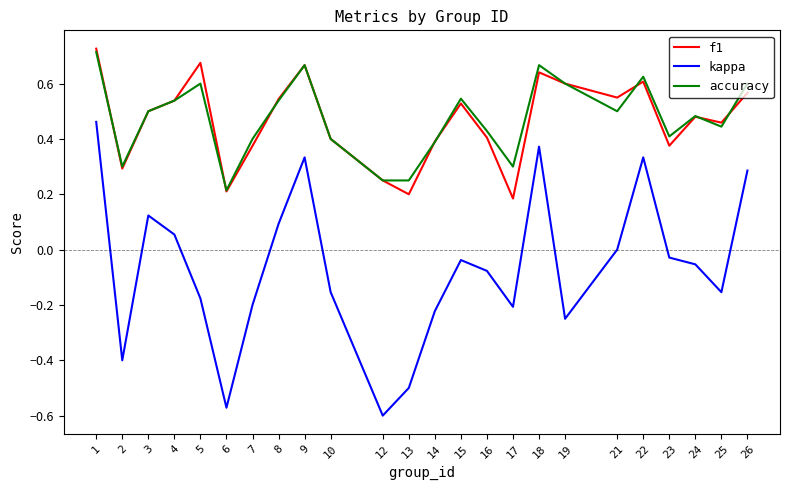

What are all the series names shown in the legend?

f1, kappa, accuracy